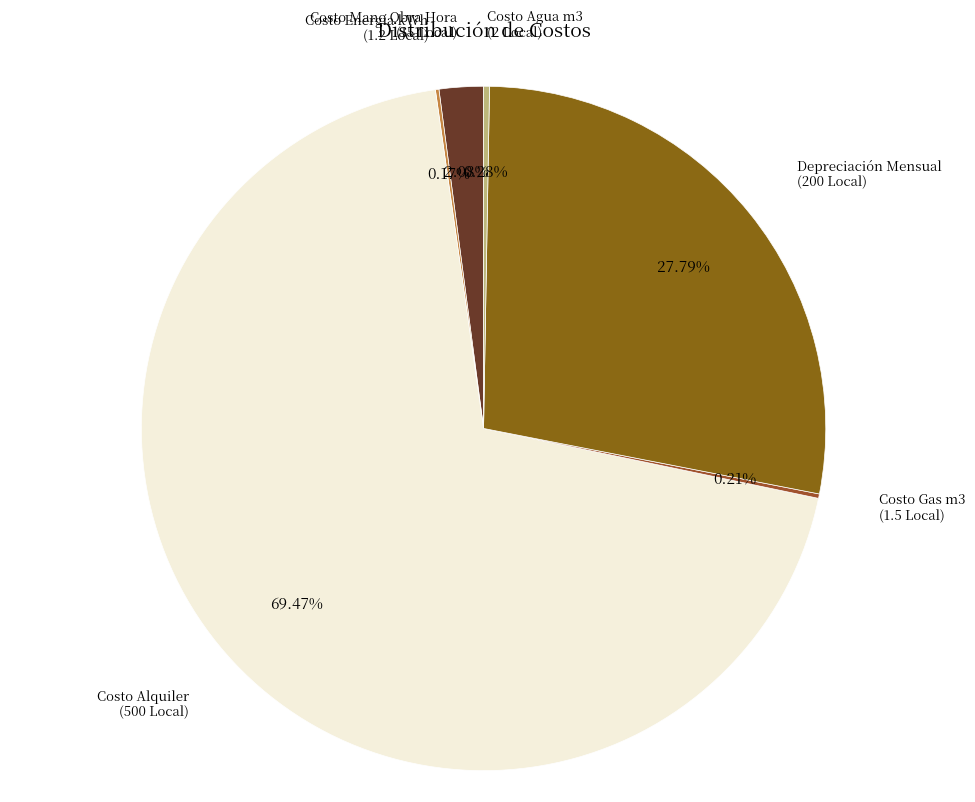

Which slice is the largest?

Costo Alquiler